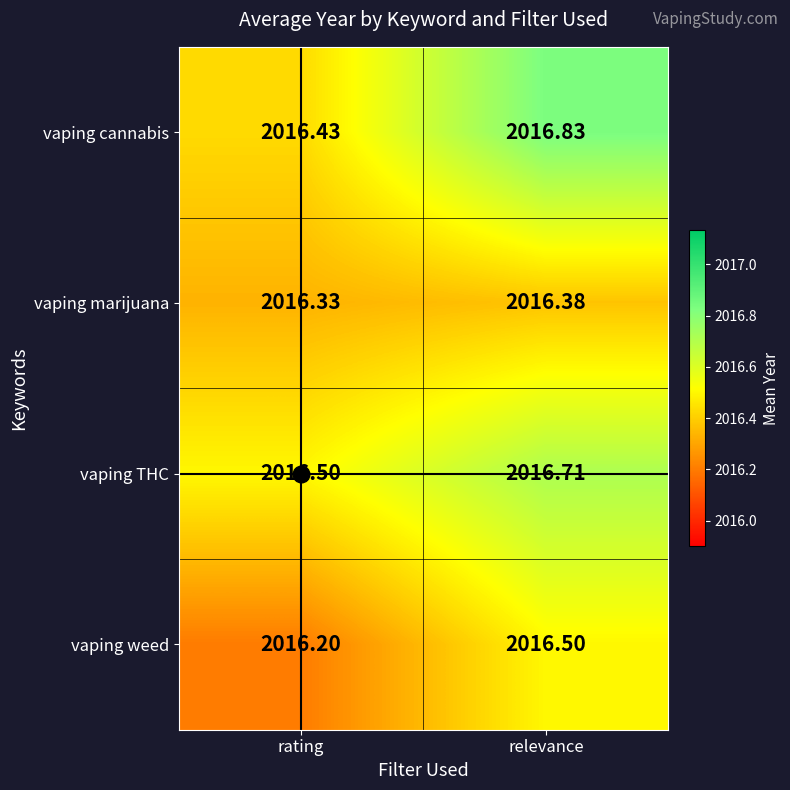

Which series has the widest spread of values?

vaping cannabis